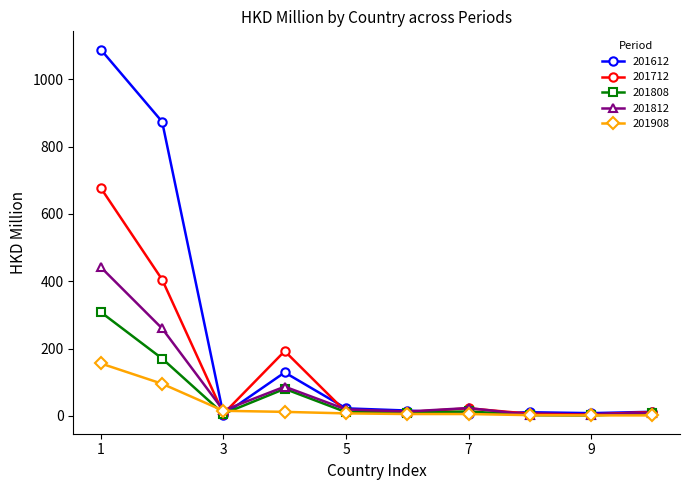

Rank the series by their maximum value, from highest to lowest.

201612, 201712, 201812, 201808, 201908